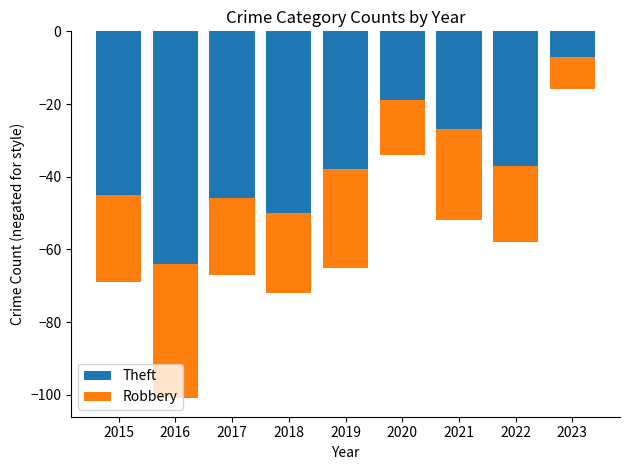

At which category does the chart reach its peak across all series?

2023